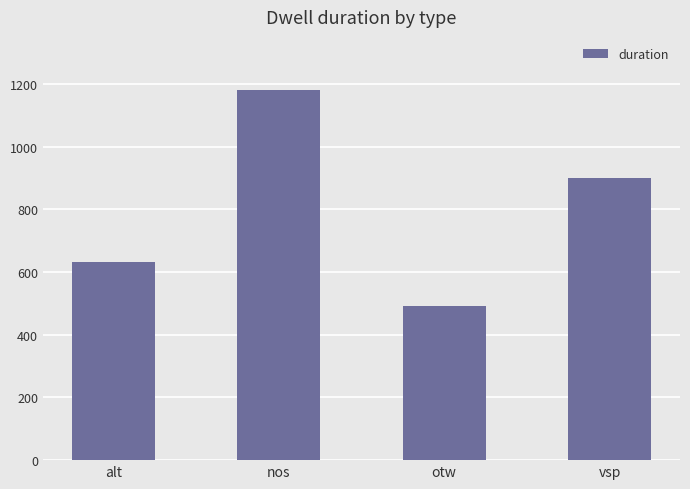

Is it true that the value at otw is 338?

False